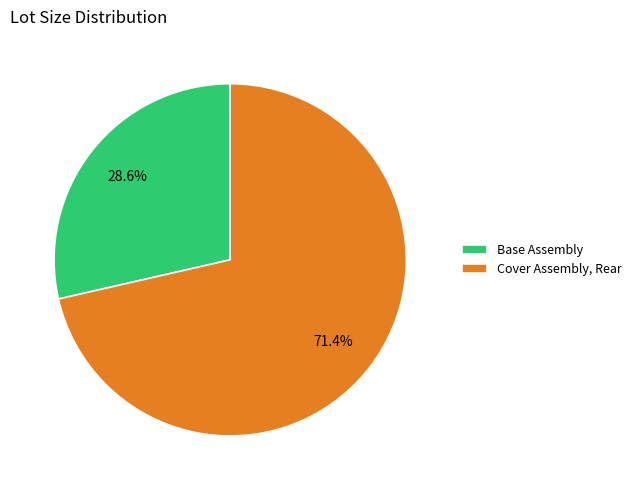

Which slice is the largest?

Cover Assembly, Rear